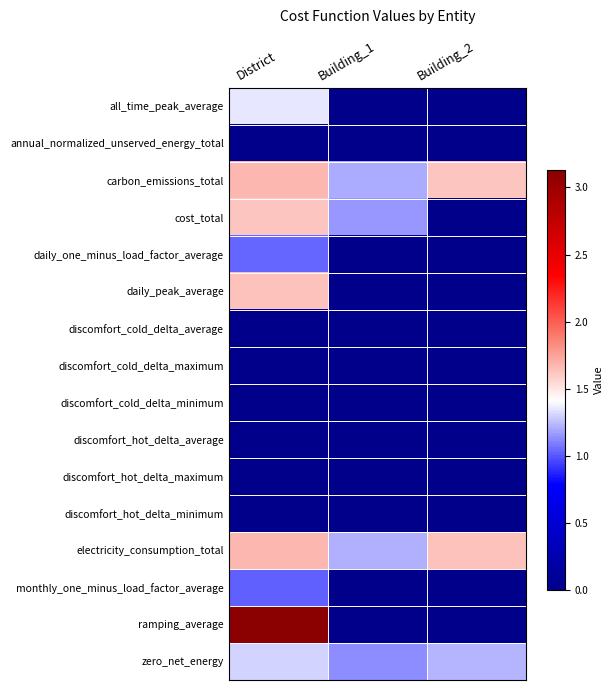

Reading left to right, list all the values displayed in this chart.

all_time_peak_average: District=1.4	Building_1=0.0	Building_2=0.0
annual_normalized_unserved_energy_total: District=0.0	Building_1=0.0	Building_2=0.0
carbon_emissions_total: District=1.7	Building_1=1.2	Building_2=1.6
cost_total: District=1.6	Building_1=1.2	Building_2=0.0
daily_one_minus_load_factor_average: District=1.0	Building_1=0.0	Building_2=0.0
daily_peak_average: District=1.6	Building_1=0.0	Building_2=0.0
discomfort_cold_delta_average: District=0.0	Building_1=0.0	Building_2=0.0
discomfort_cold_delta_maximum: District=0.0	Building_1=0.0	Building_2=0.0
discomfort_cold_delta_minimum: District=0.0	Building_1=0.0	Building_2=0.0
discomfort_hot_delta_average: District=0.0	Building_1=0.0	Building_2=0.0
discomfort_hot_delta_maximum: District=0.0	Building_1=0.0	Building_2=0.0
discomfort_hot_delta_minimum: District=0.0	Building_1=0.0	Building_2=0.0
electricity_consumption_total: District=1.7	Building_1=1.2	Building_2=1.6
monthly_one_minus_load_factor_average: District=1.0	Building_1=0.0	Building_2=0.0
ramping_average: District=3.1	Building_1=0.0	Building_2=0.0
zero_net_energy: District=1.3	Building_1=1.1	Building_2=1.2